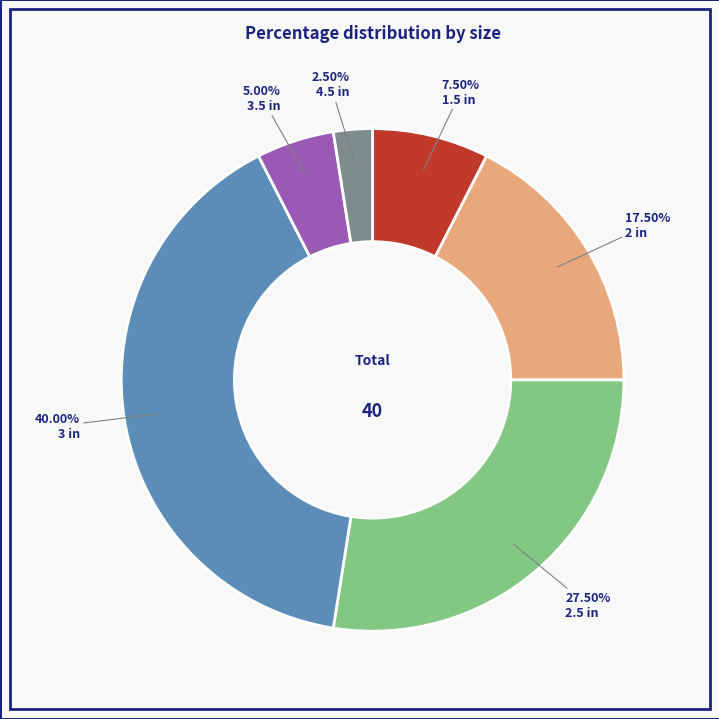

Is there a majority slice in this chart?

No